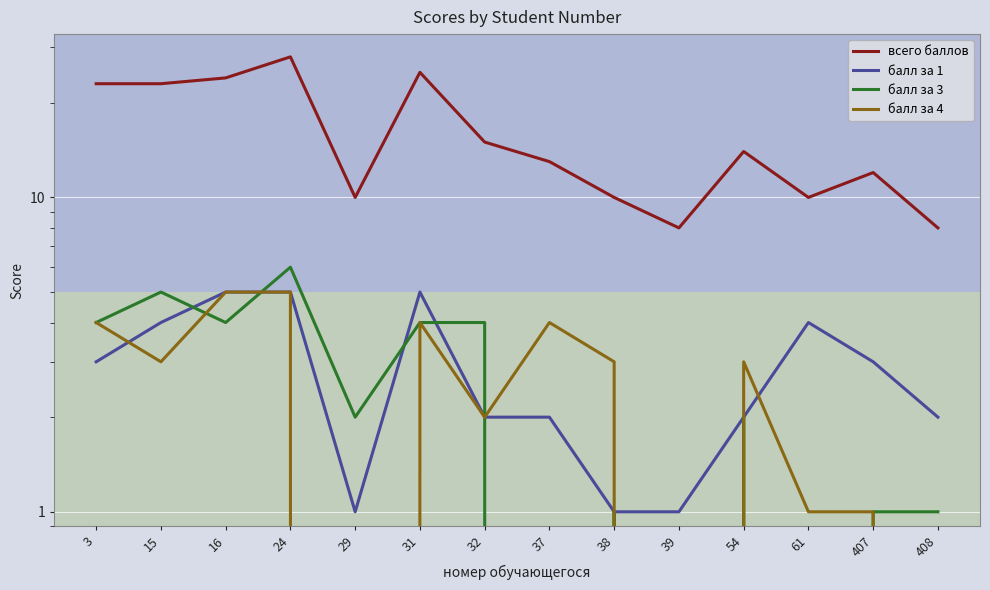

What is the difference between the балл за 3 values at 39 and 3?

4